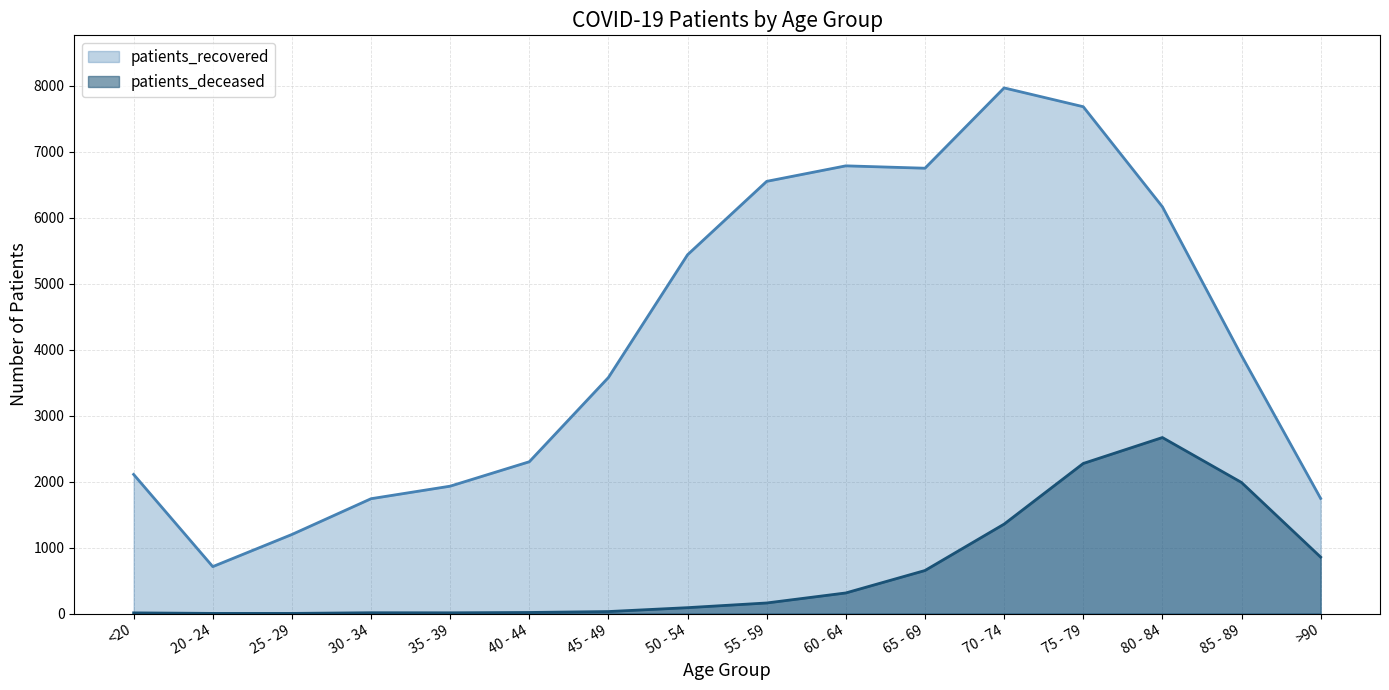

Which label corresponds to the smallest value in the chart?

20 - 24